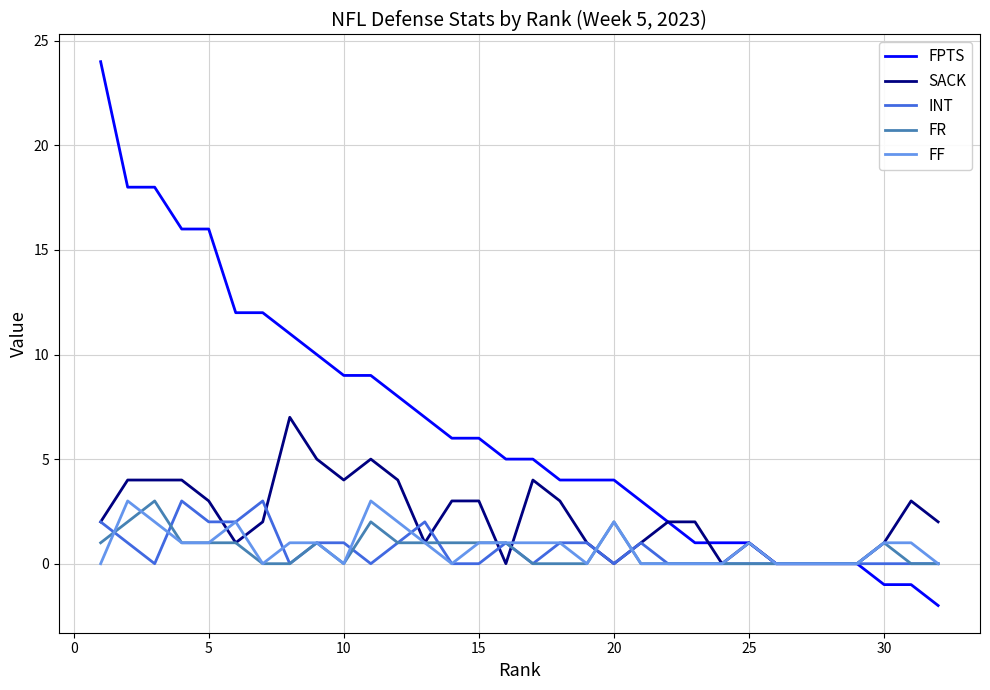

Reading left to right, extract all data points from this chart.

FPTS: 24	18	18	16	16	12	12	11	10	9	9	8	7	6	6	5	5	4	4	4	3	2	1	1	1	0	0	0	0	-1	-1	-2
SACK: 2	4	4	4	3	1	2	7	5	4	5	4	1	3	3	0	4	3	1	0	1	2	2	0	1	0	0	0	0	1	3	2
INT: 2	1	0	3	2	2	3	0	1	1	0	1	2	0	0	1	0	1	1	0	1	0	0	0	0	0	0	0	0	0	0	0
FR: 1	2	3	1	1	1	0	0	1	0	2	1	1	1	1	1	0	0	0	2	0	0	0	0	0	0	0	0	0	1	0	0
FF: 0	3	2	1	1	2	0	1	1	0	3	2	1	0	1	1	1	1	0	2	0	0	0	0	1	0	0	0	0	1	1	0